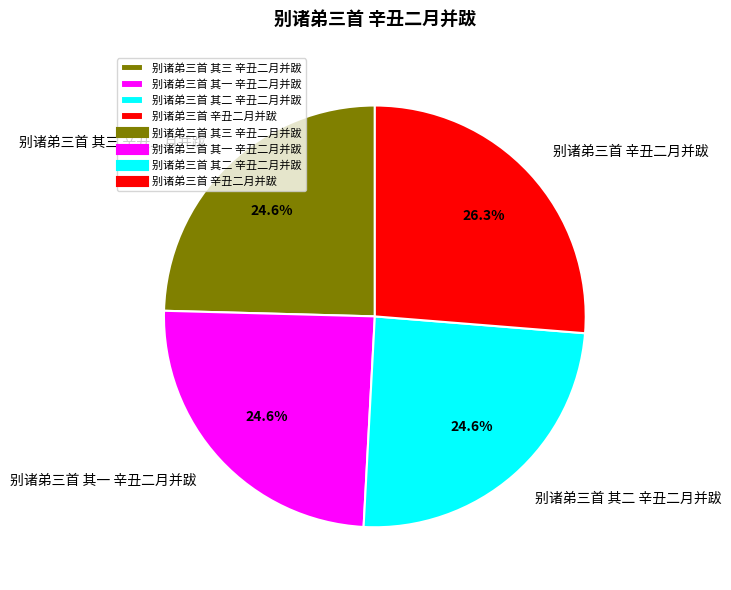

Is it true that 别诸弟三首 辛丑二月并跋 is 26% of the pie?

True